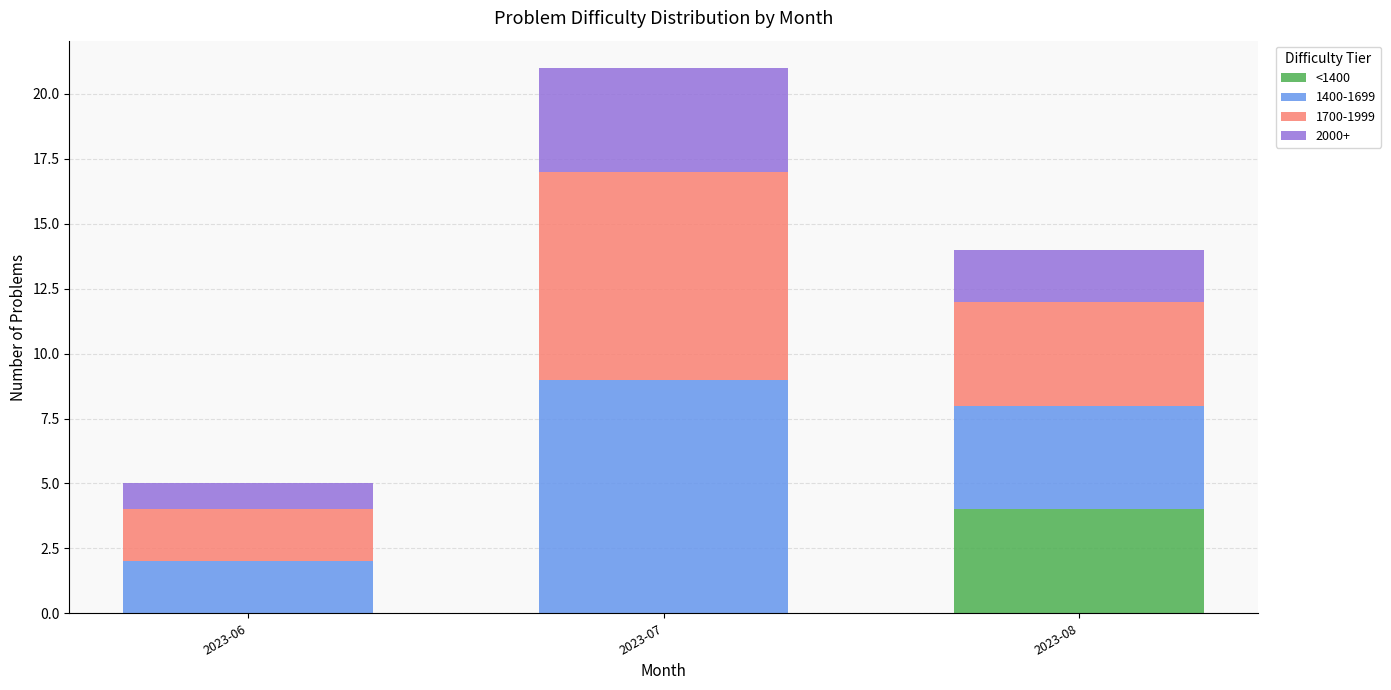

True or false: <1400 has a value of 0 at 2023-07.

True